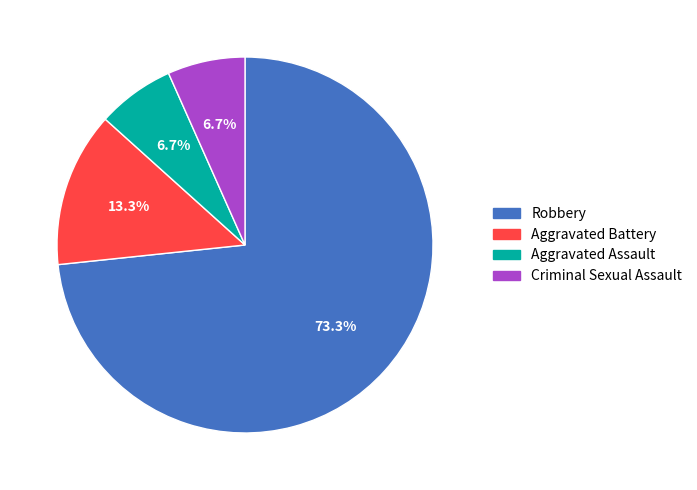

What percentage is the Aggravated Assault slice, to the nearest percent?

7%